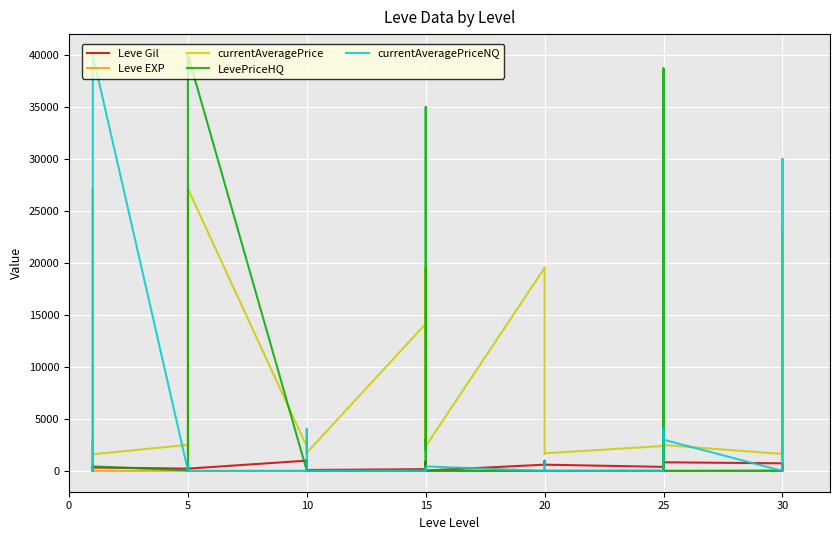

What is the total value across all series at 20?

20156